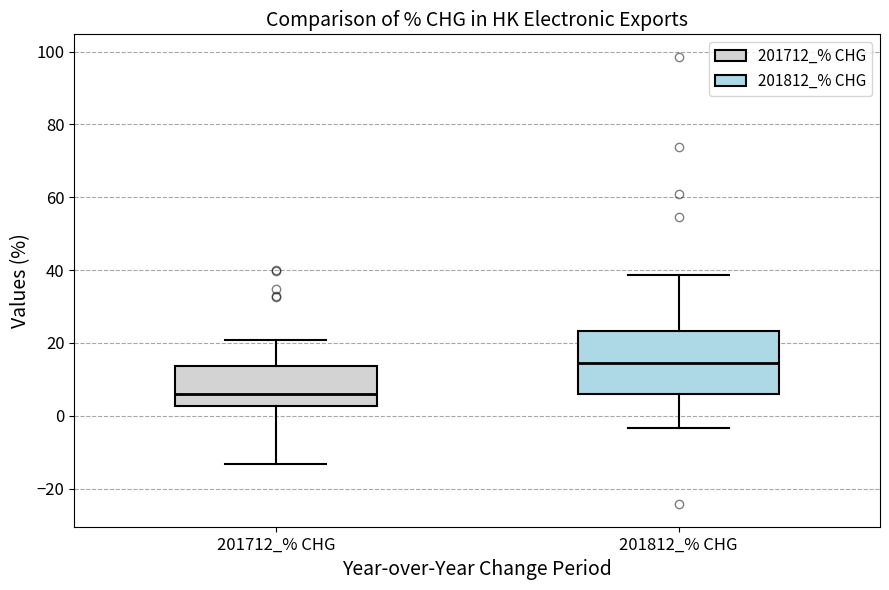

Reading left to right, transcribe this box plot: for each box, give where its median line is, the range the box spans, and where its two whiskers end, as read against the y-axis. The values are not printed on the chart, so give them approximately, as read against the axis.

201712_% CHG: median 6, box 2 to 14, whiskers -14 to 20
201812_% CHG: median 14, box 6 to 24, whiskers -4 to 38